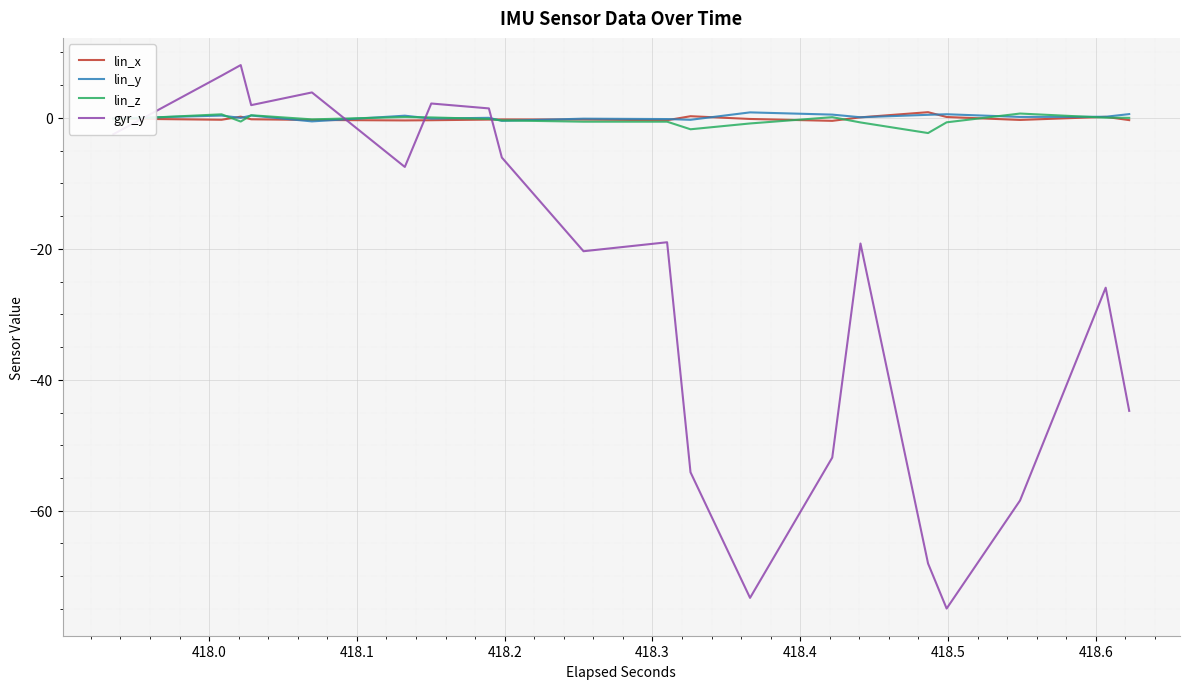

The lin_x series shows -0.1 at 25. True or false?

False